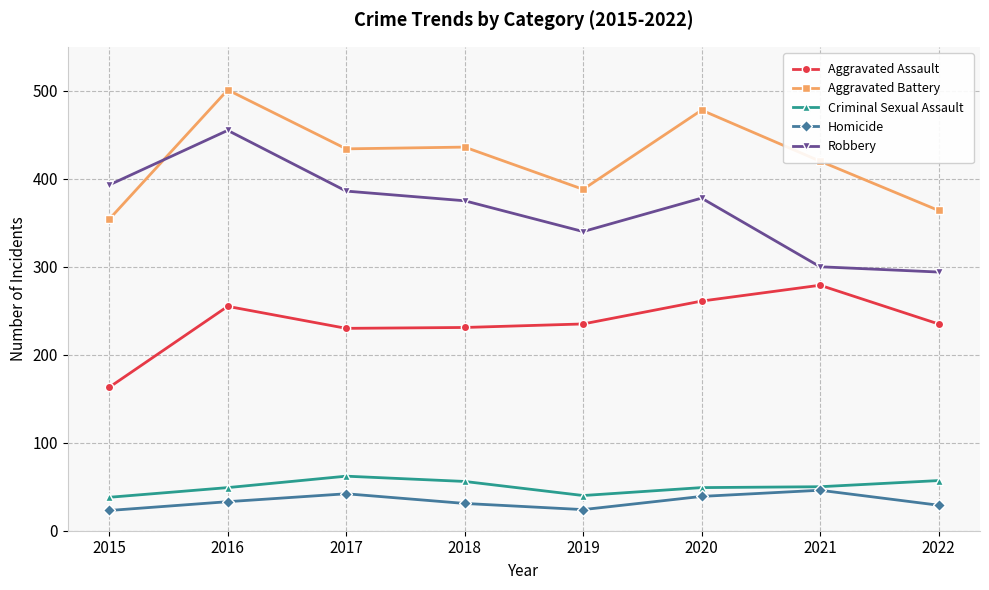

Is the value of Homicide at 2021 greater than the value of Robbery at 2015?

No